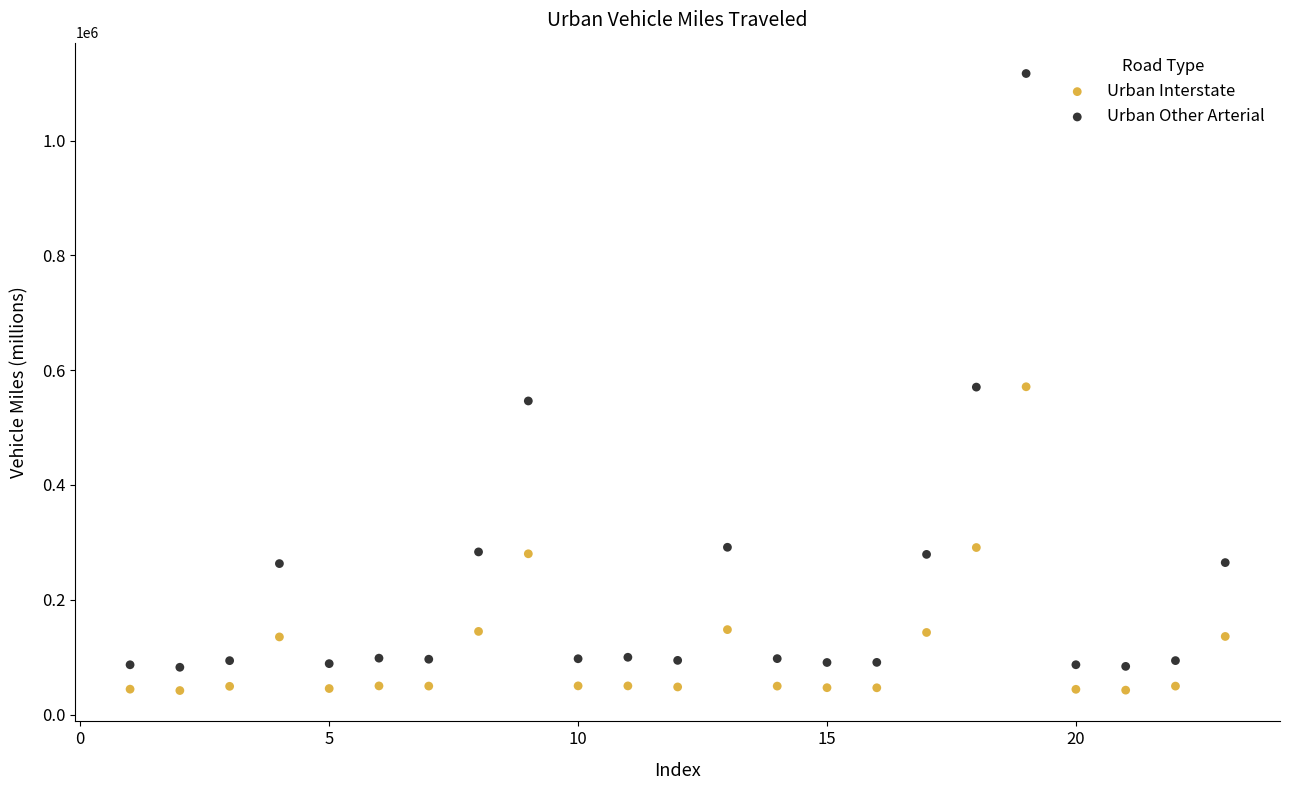

What is the X range (max minus min) for the scatter plot?

22